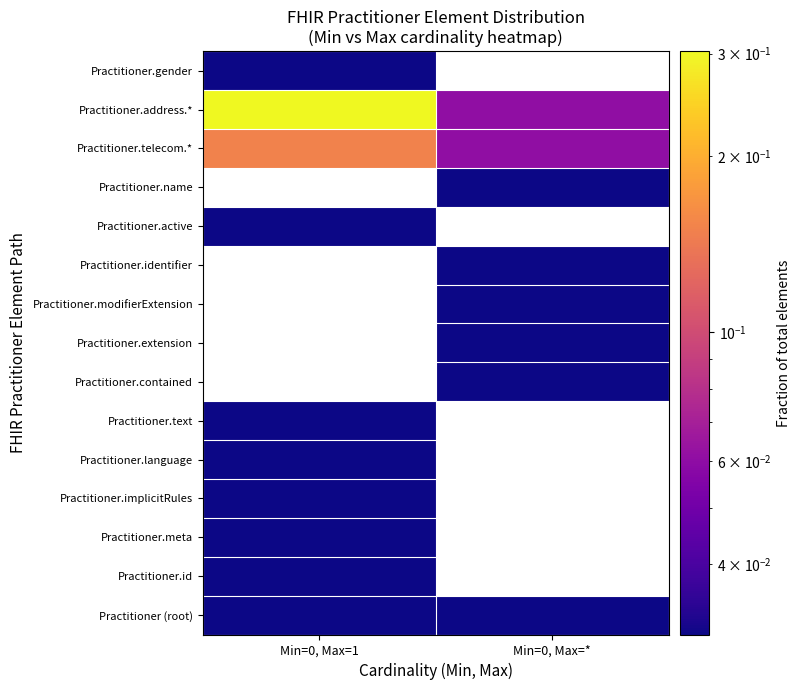

What is the total value across all series at Min=0, Max=1?

0.7